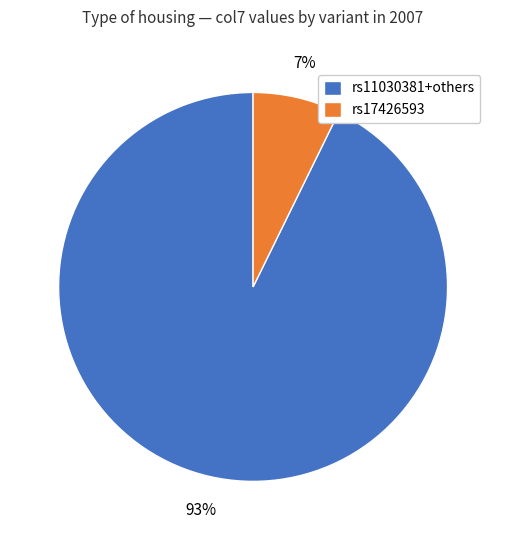

True or false: rs17426593 accounts for 7% of the total.

True